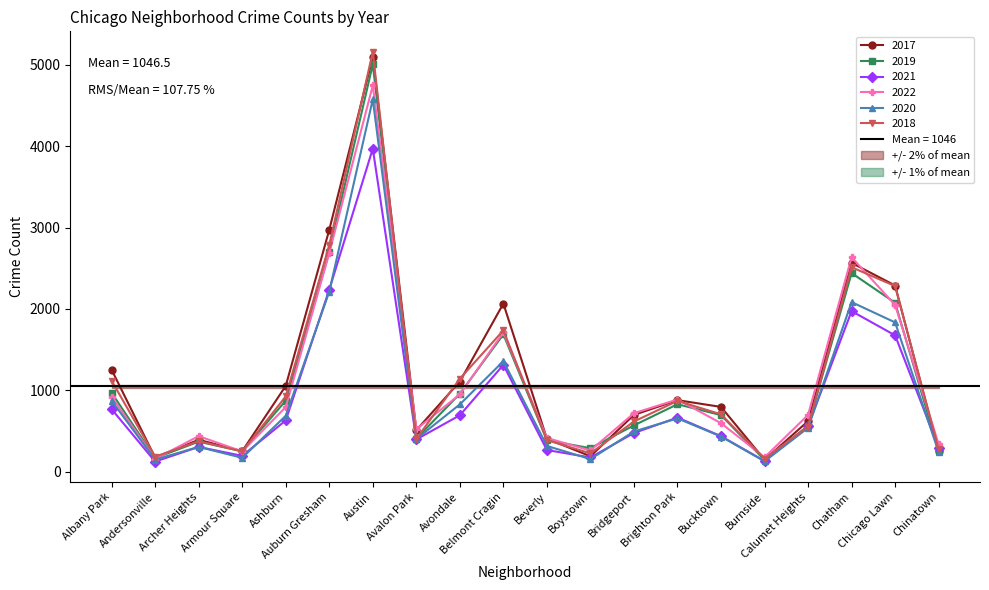

At how many categories does at least one series exceed 1009?

8